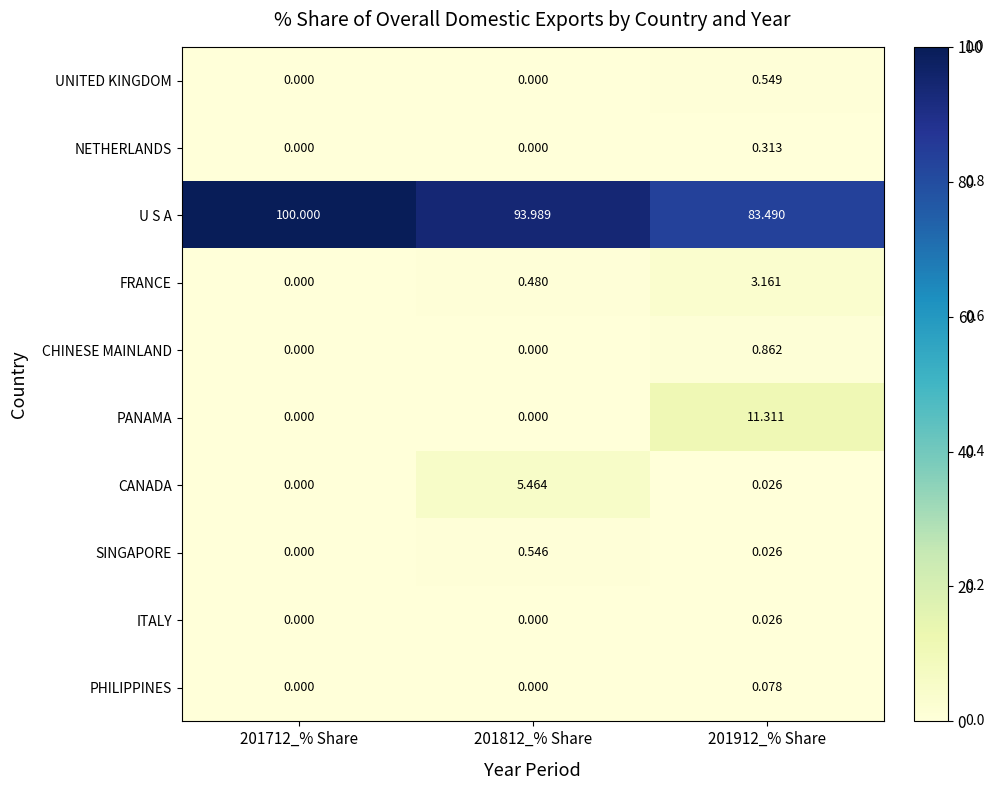

What is the total value across all series at 201912_% Share?

99.8